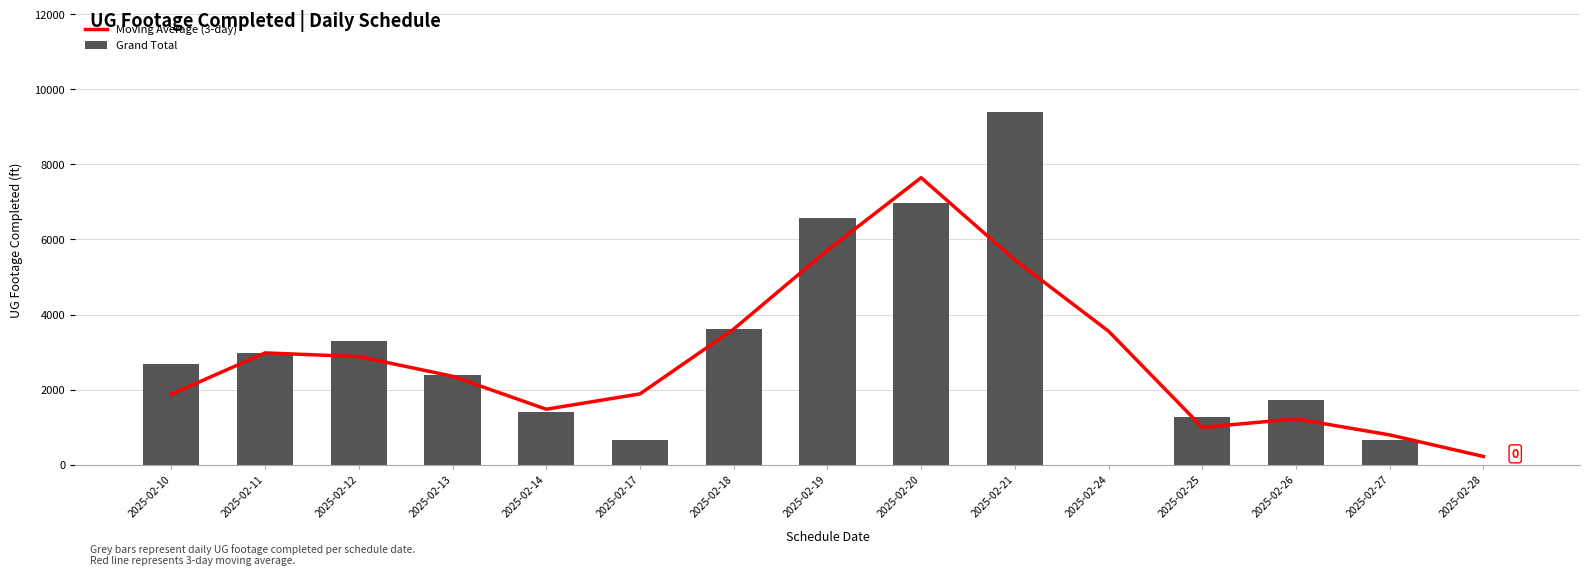

List the series in order of their overall mean, lowest first.

Moving Average (3-day), Grand Total